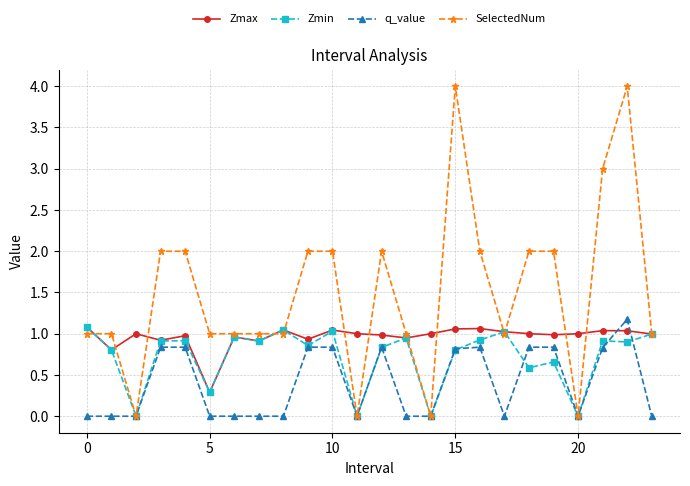

List the series in order of their overall mean, highest first.

SelectedNum, Zmax, Zmin, q_value